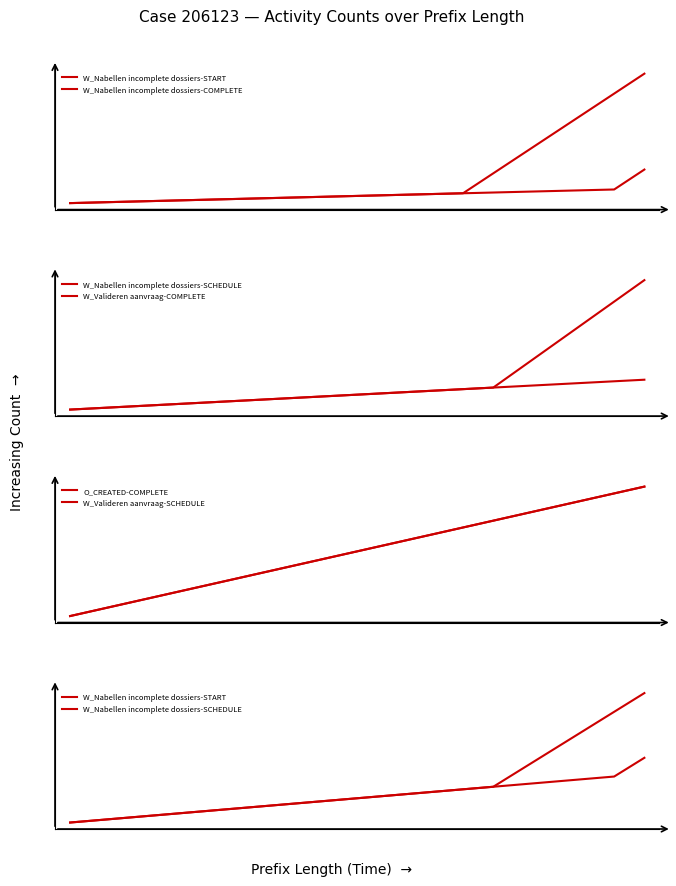

True or false: W_Valideren aanvraag-COMPLETE and W_Nabellen incomplete dossiers-START intersect in this chart.

False